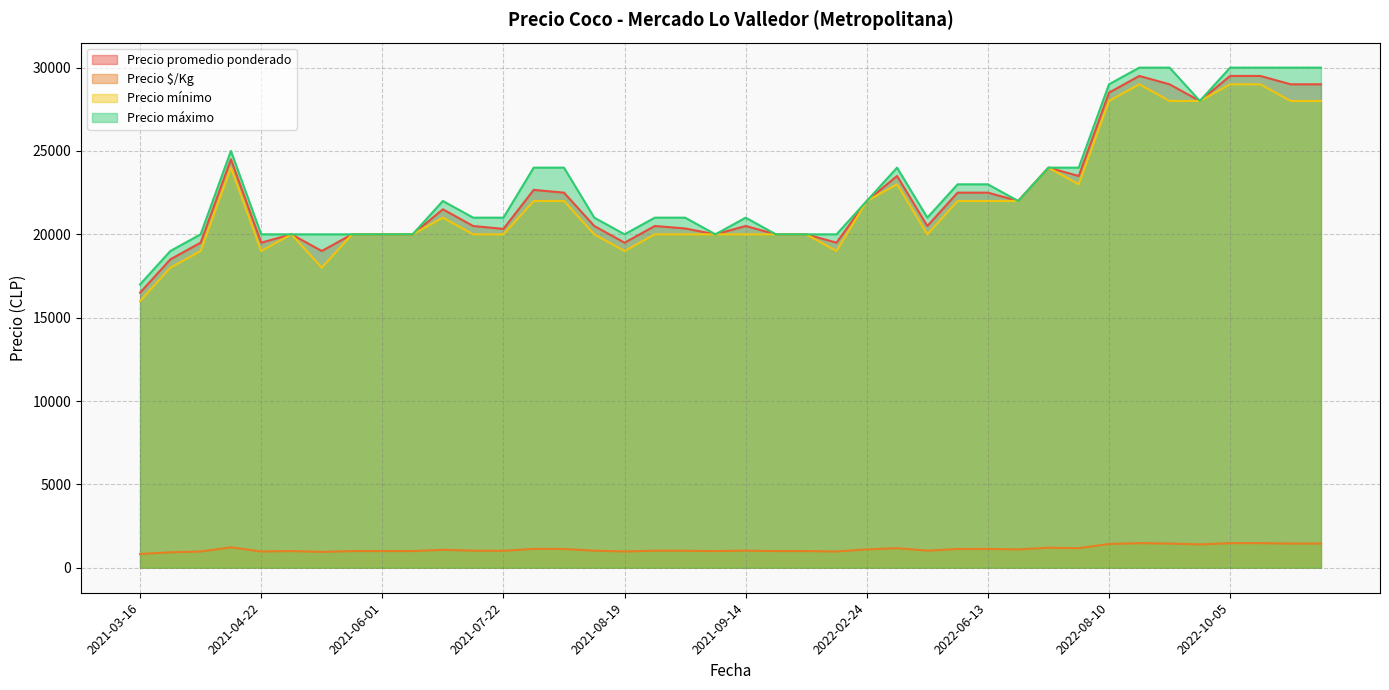

What is the sum of all Precio $/Kg values?

44917